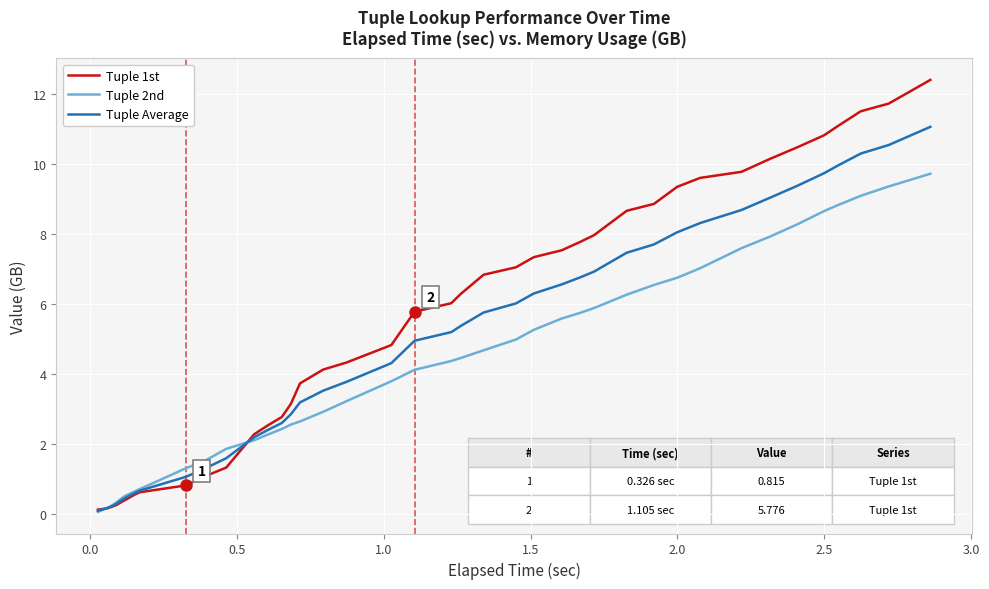

List the series in order of their peak value, highest first.

Tuple 1st, Tuple Average, Tuple 2nd